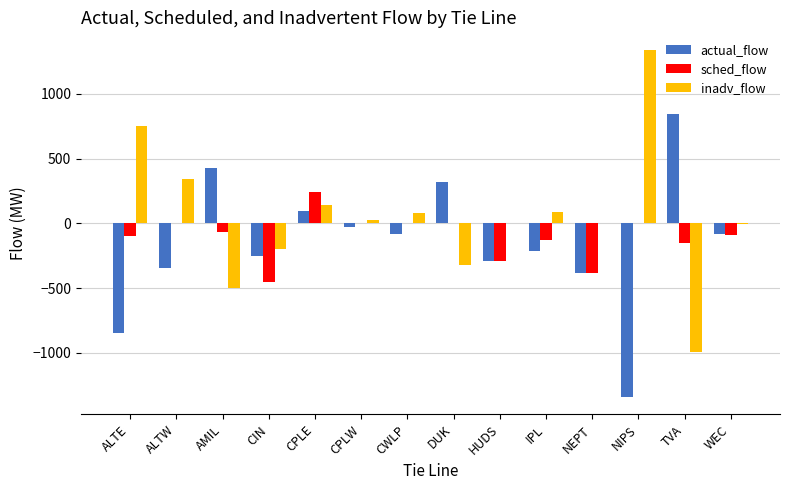

At which category is the sum across all series the highest?

CPLE